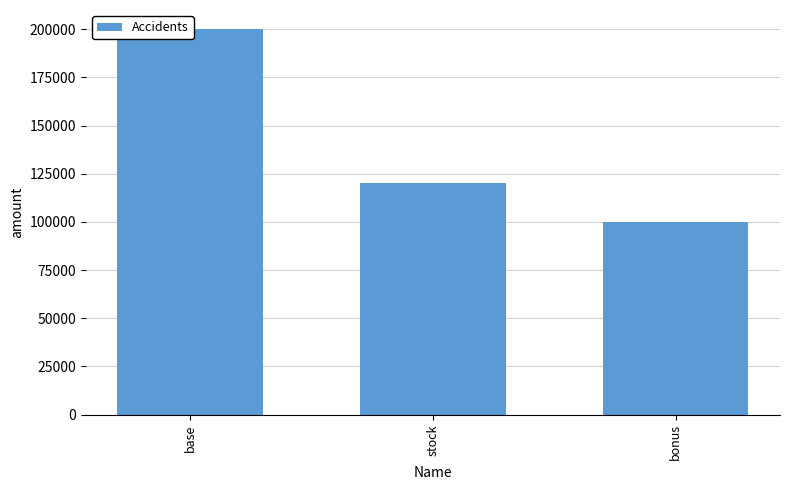

At which category does the chart reach its peak across all series?

base